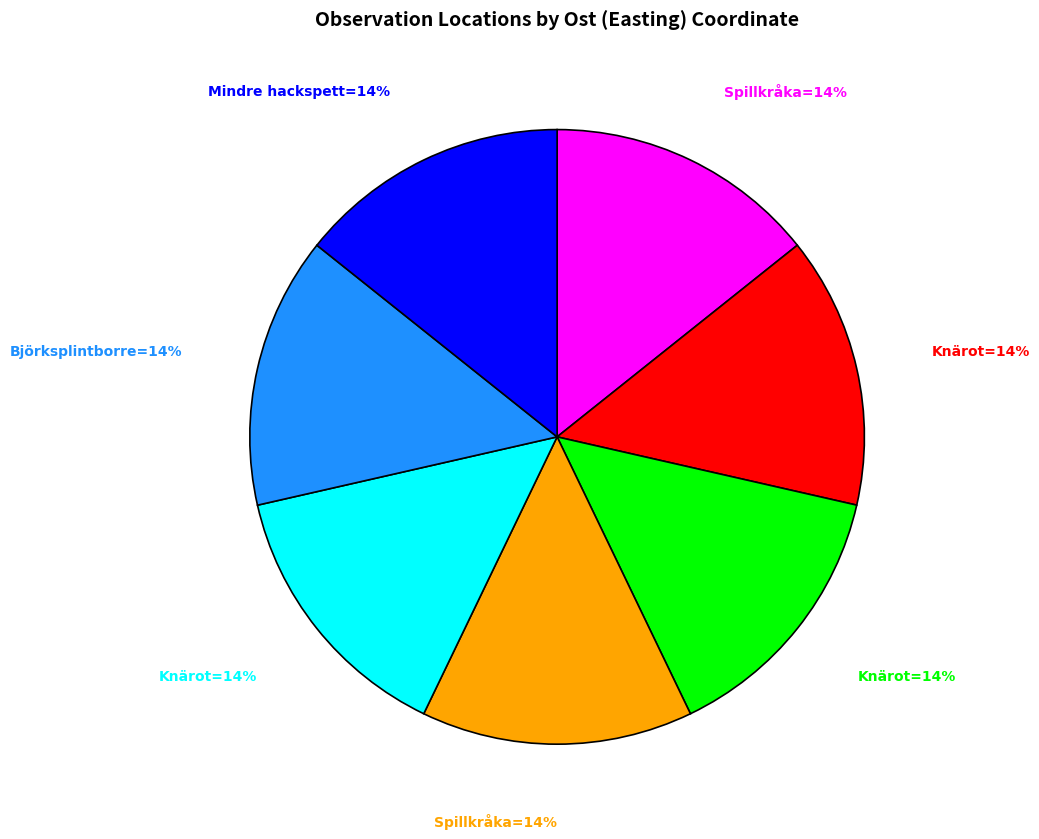

Is there any slice that represents more than half of the pie?

No